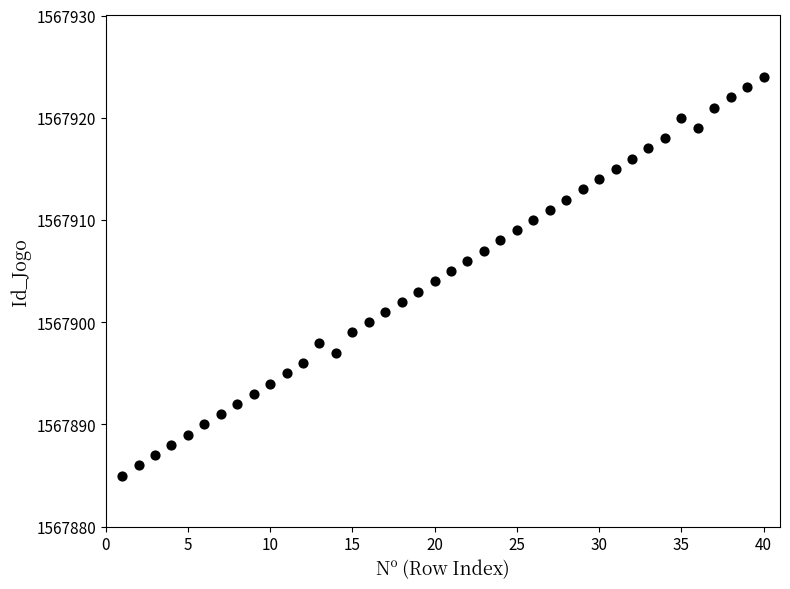

What is the range of Y values (max minus min)?

39